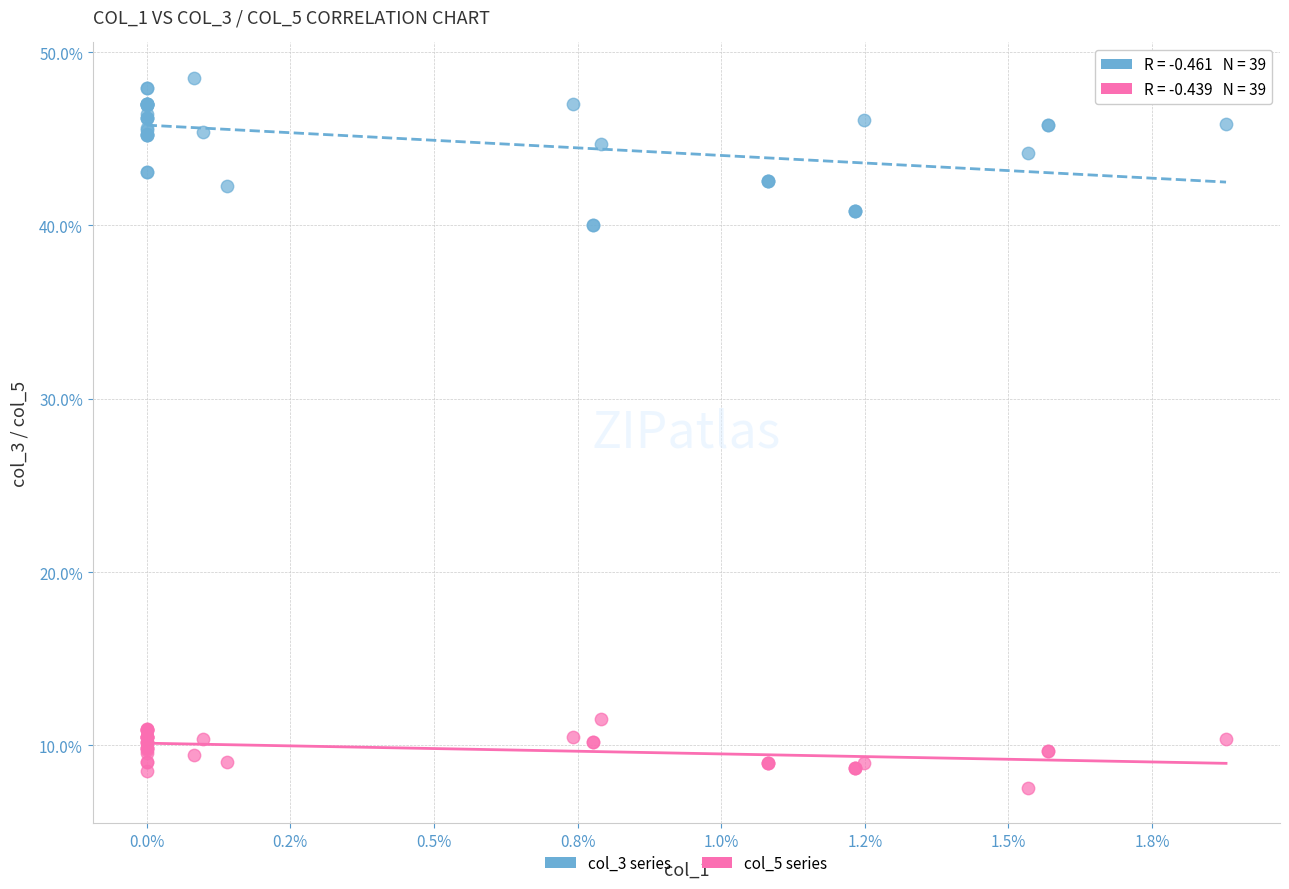

What are all the series names shown in the legend?

col_3 series, col_5 series